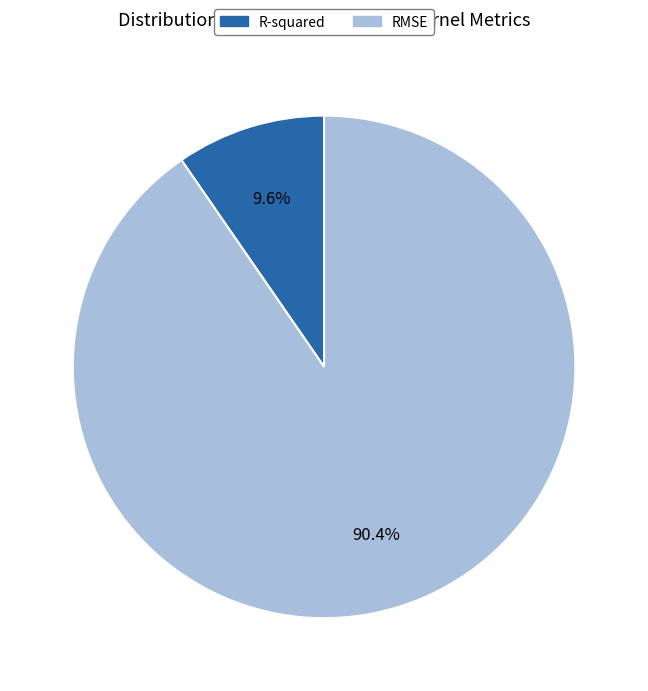

Which category has the biggest portion of the pie?

RMSE